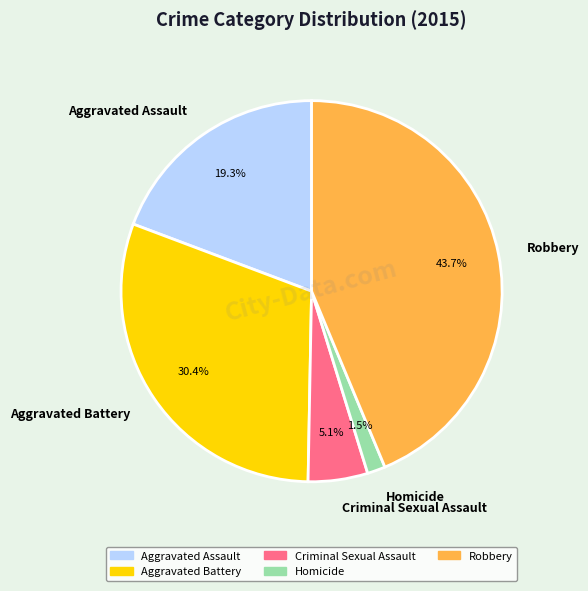

What is the largest slice in the pie chart?

Robbery